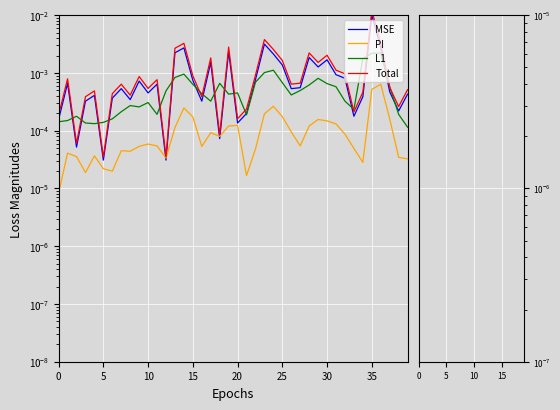

Rank the series at 35 from highest to lowest value.

Total, MSE, L1, PI